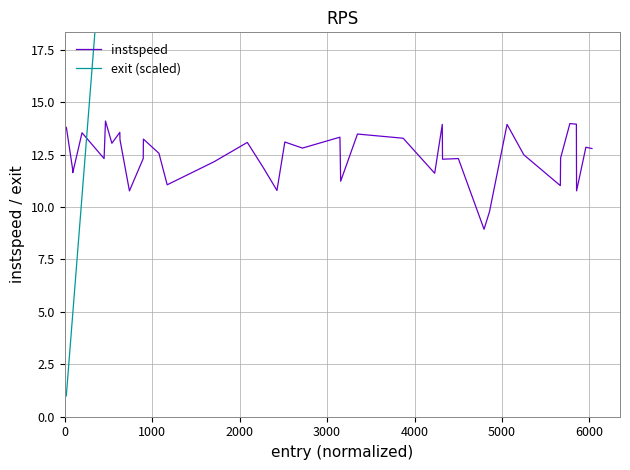

List the series in order of their overall mean, highest first.

exit (scaled), instspeed